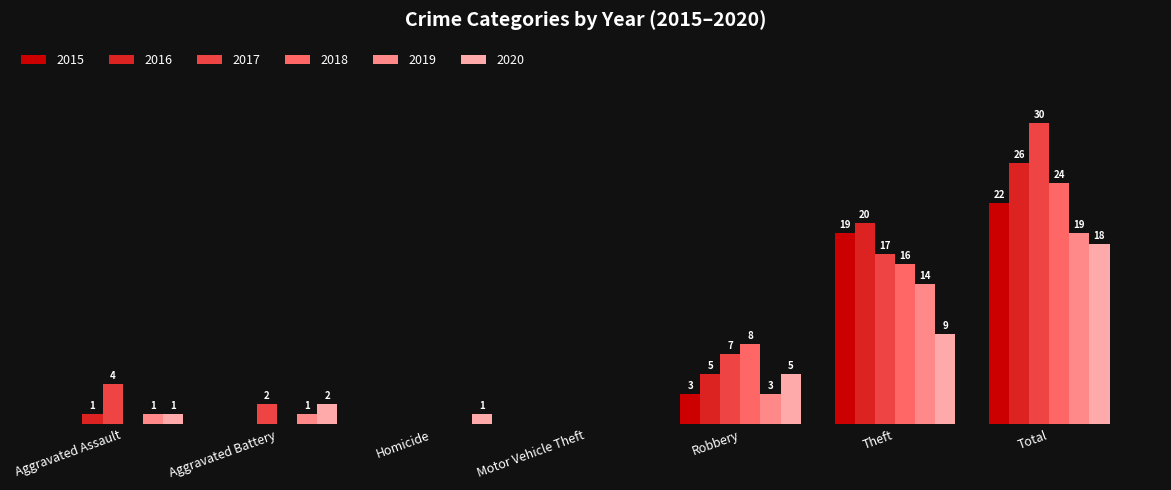

Is the value of 2016 at Theft greater than the value of 2018 at Homicide?

Yes